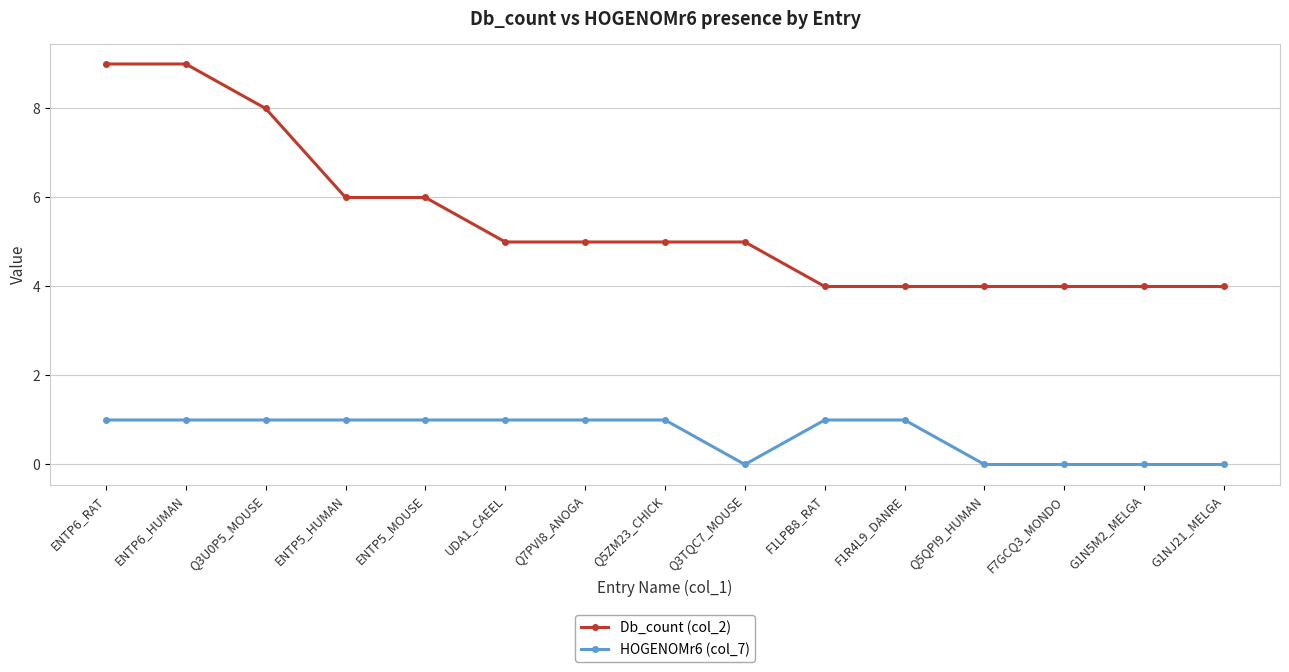

What are all the series names shown in the legend?

Db_count (col_2), HOGENOMr6 (col_7)